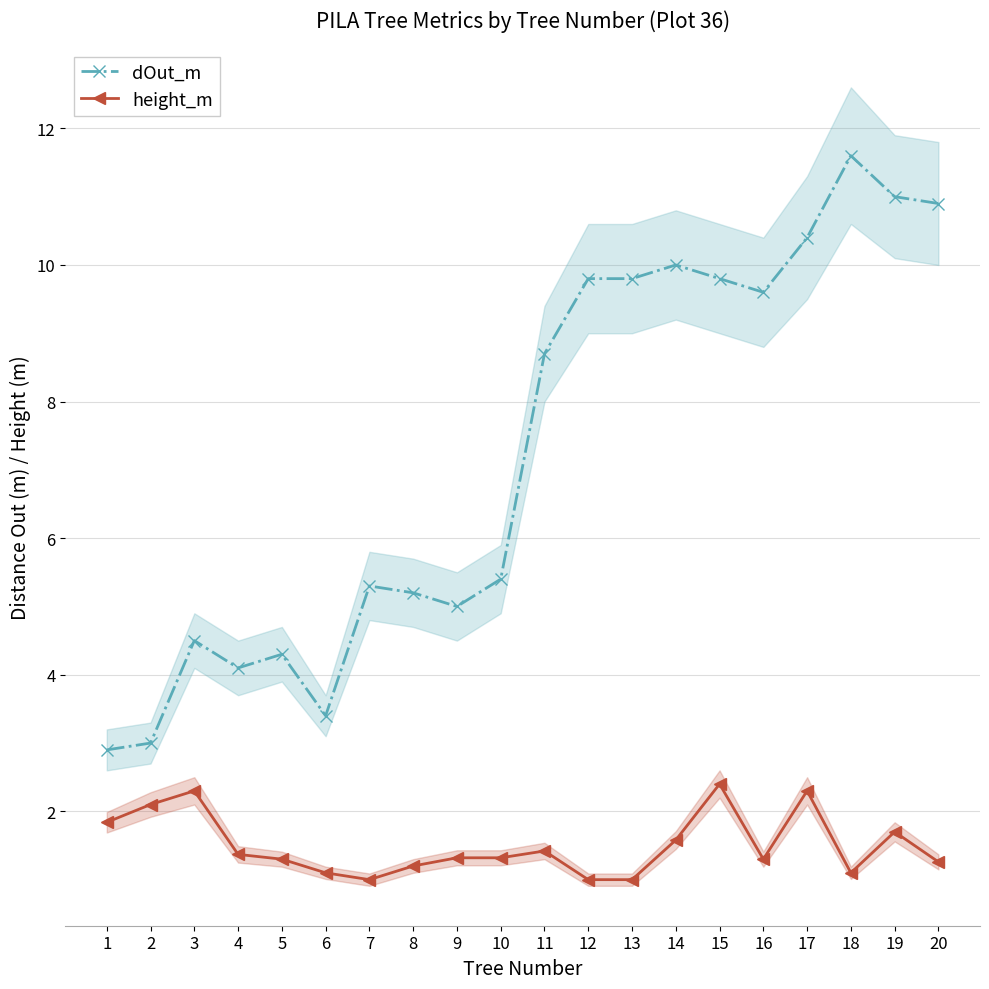

What is the average value of the dOut_m series?

7.2